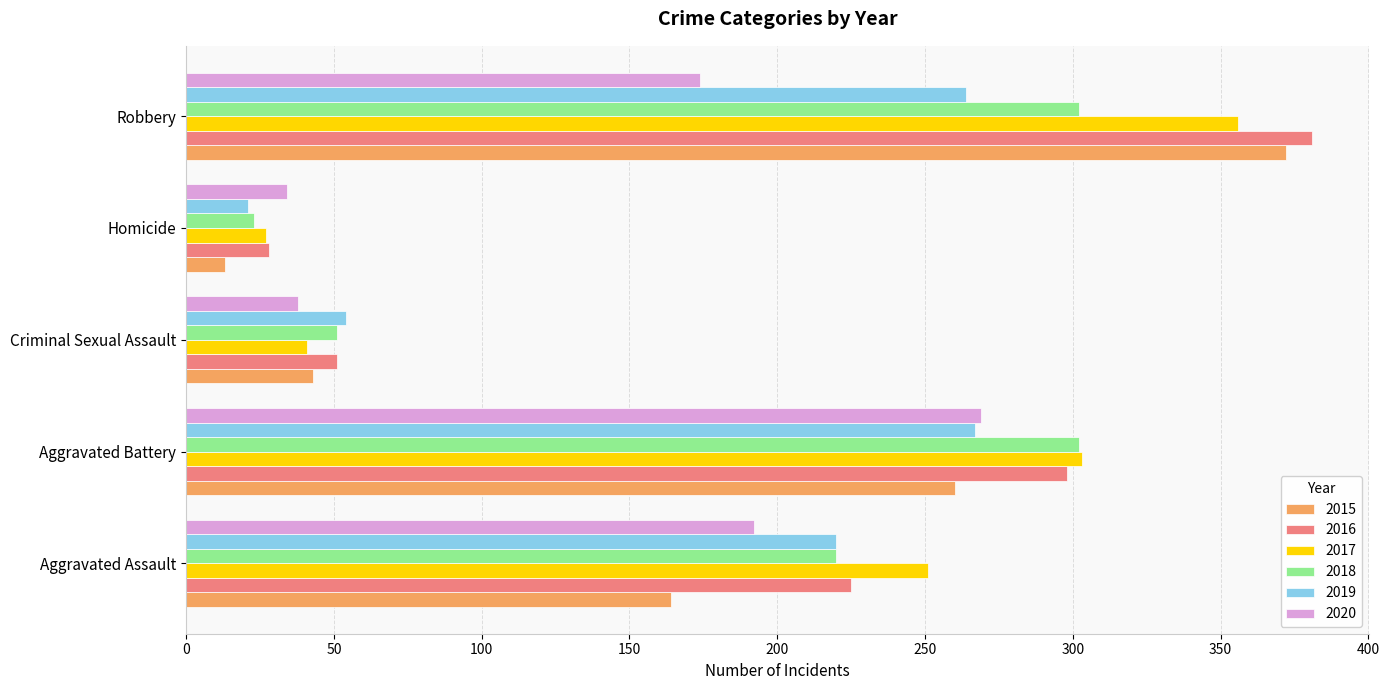

What is the minimum value for 2020?

34